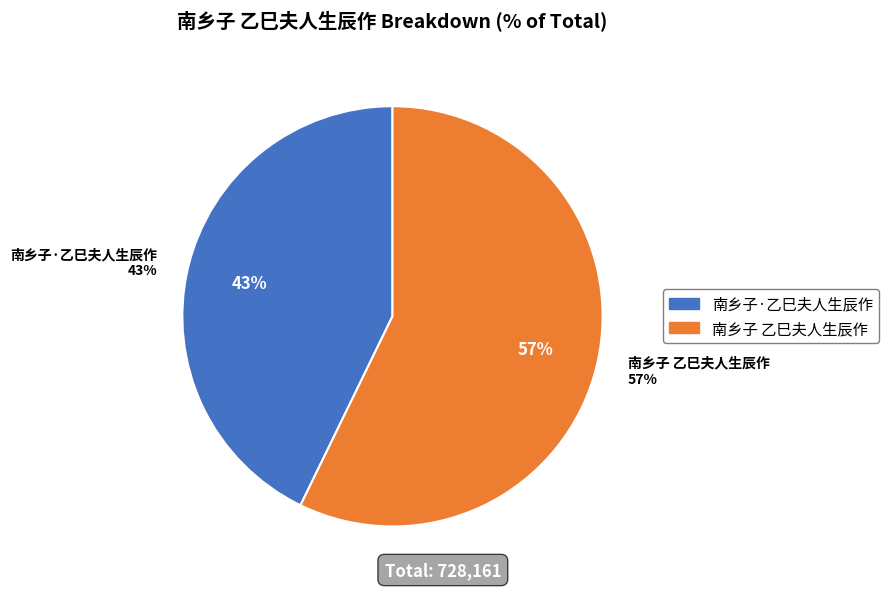

To the nearest percent, what percentage of the pie is 南乡子·乙巳夫人生辰作?

43%